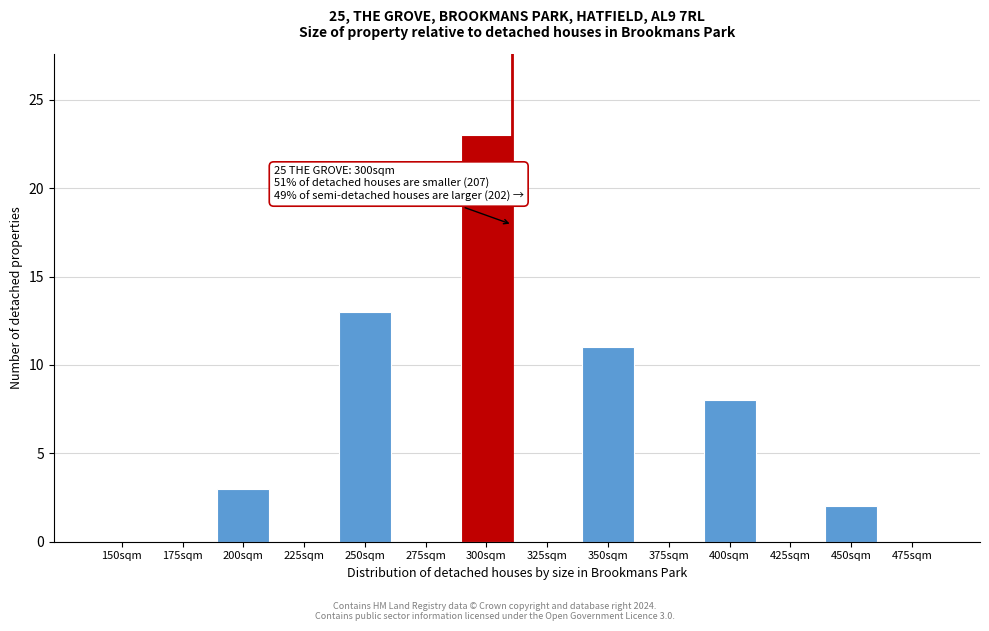

Reading left to right, extract all data points from this chart.

150sqm=0	175sqm=0	200sqm=3	225sqm=0	250sqm=13	275sqm=0	300sqm=23	325sqm=0	350sqm=11	375sqm=0	400sqm=8	425sqm=0	450sqm=2	475sqm=0